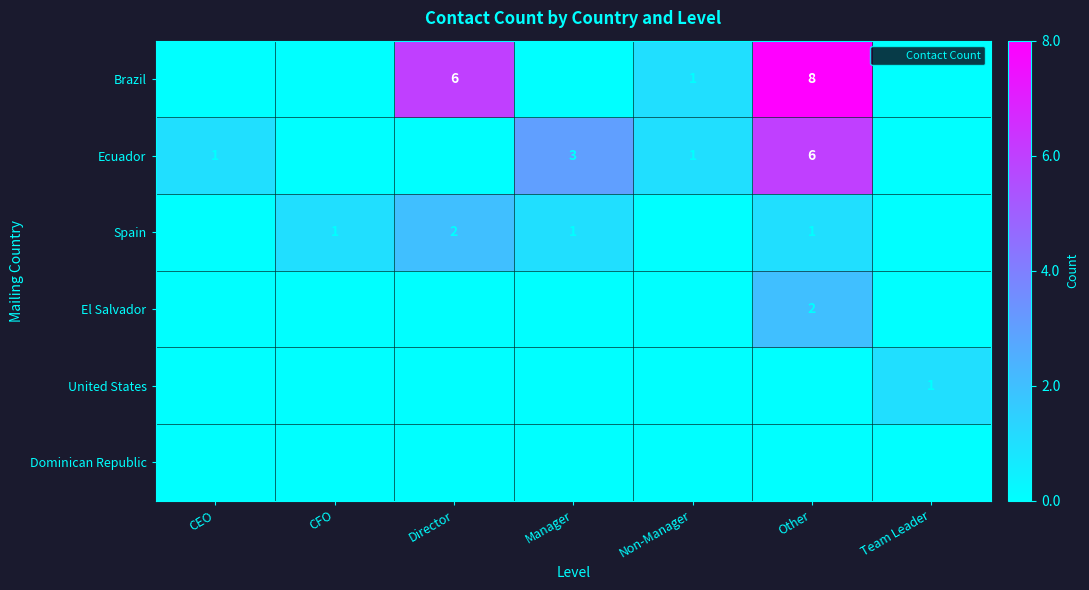

True or false: Spain has a value of 2 at CFO.

False